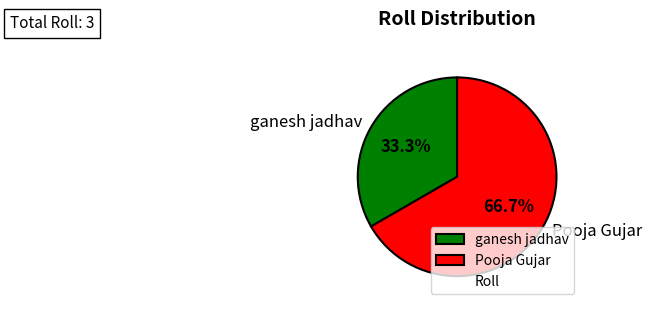

What is the majority slice?

Pooja Gujar